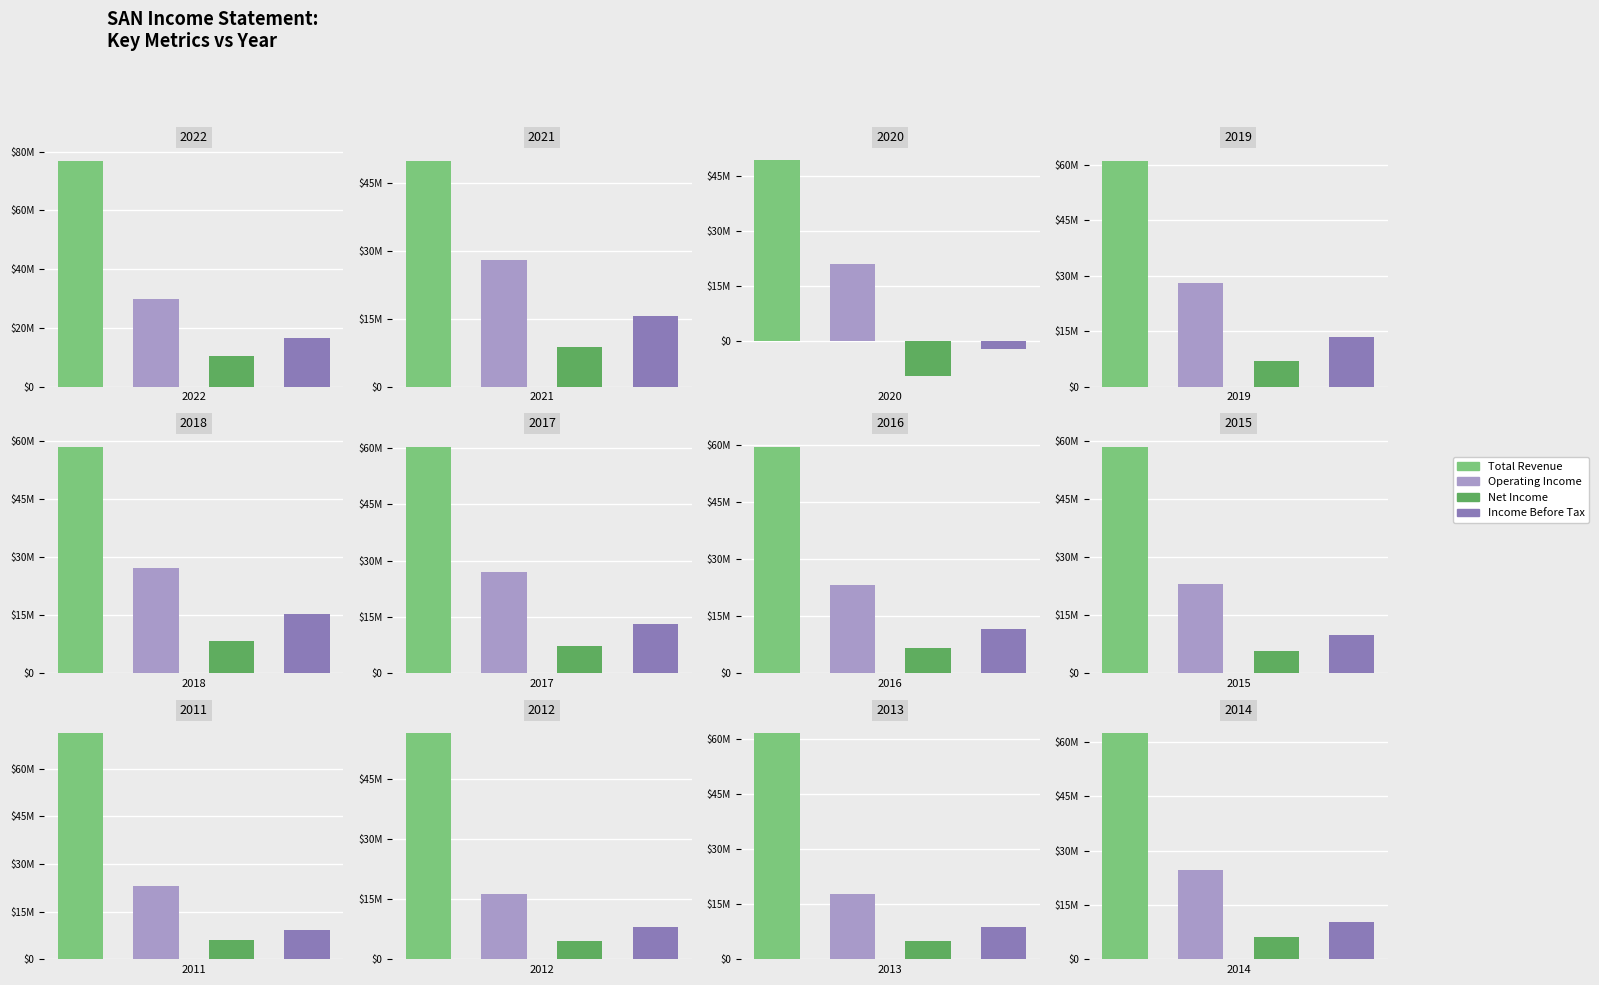

How many values in the Net Income series are below 6681100?

6